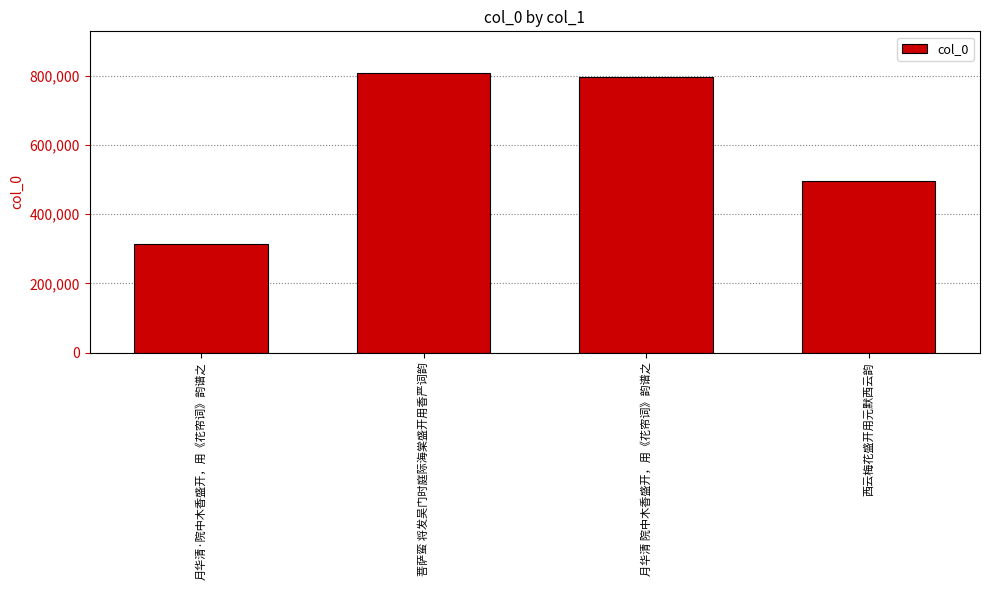

Reading left to right, transcribe all the data shown in this chart.

312943	806813	797265	494599